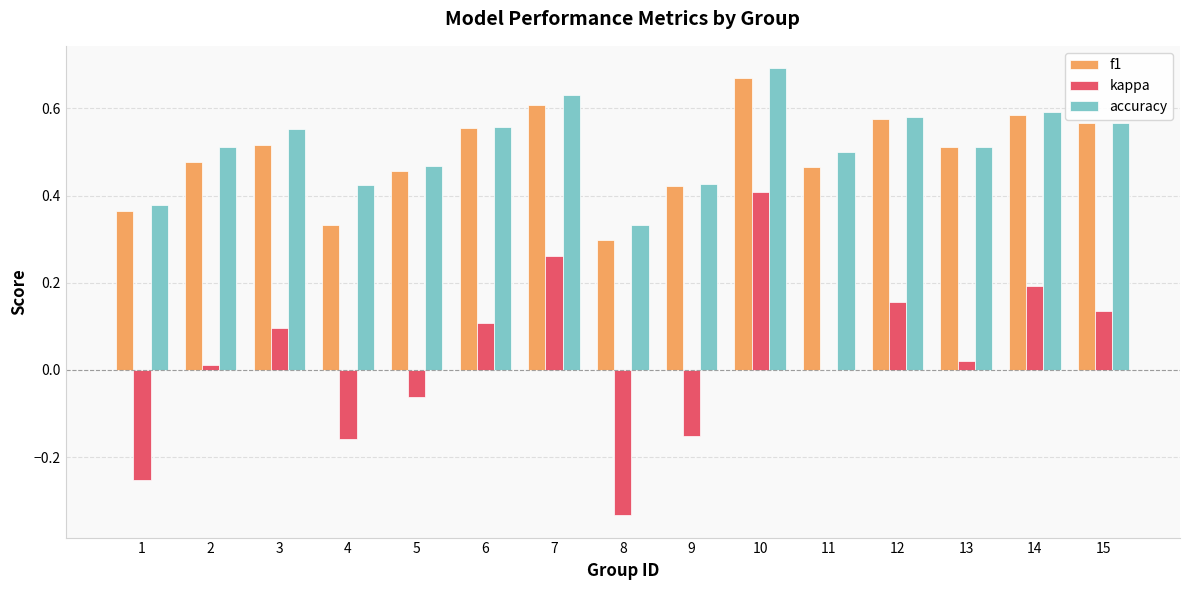

Between 1 and 2, which series saw the biggest shift?

kappa